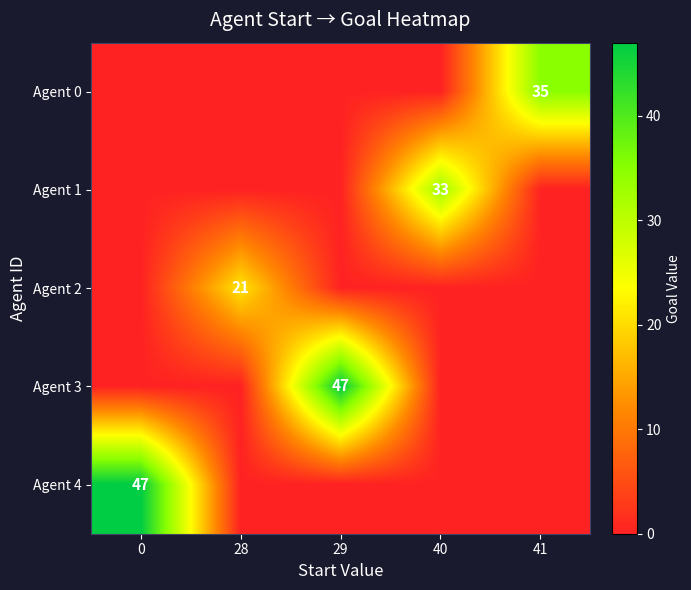

True or false: Agent 2 has a value of 21 at 28.

True